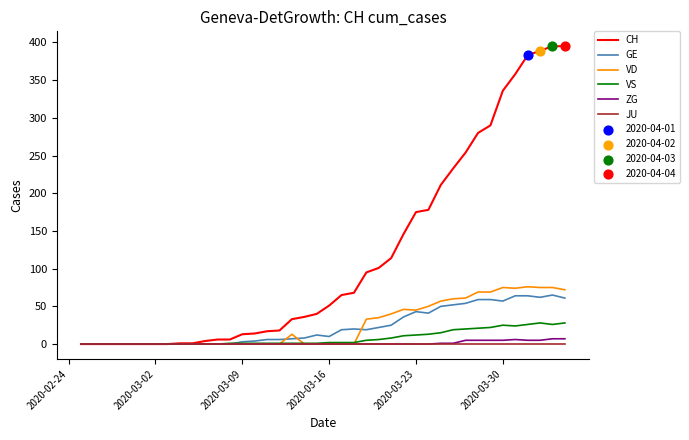

Which series has the largest range (max minus min)?

CH